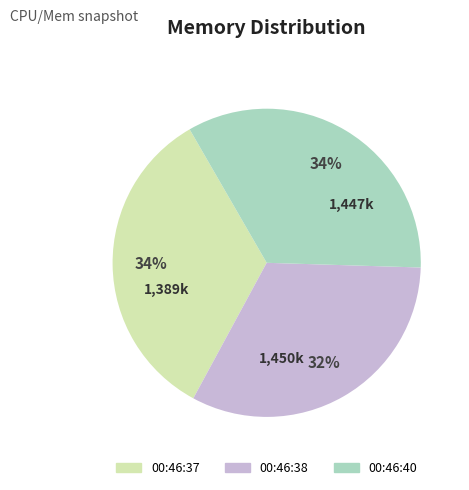

Is the sum of 00:46:37 and 00:46:38 greater than half?

Yes